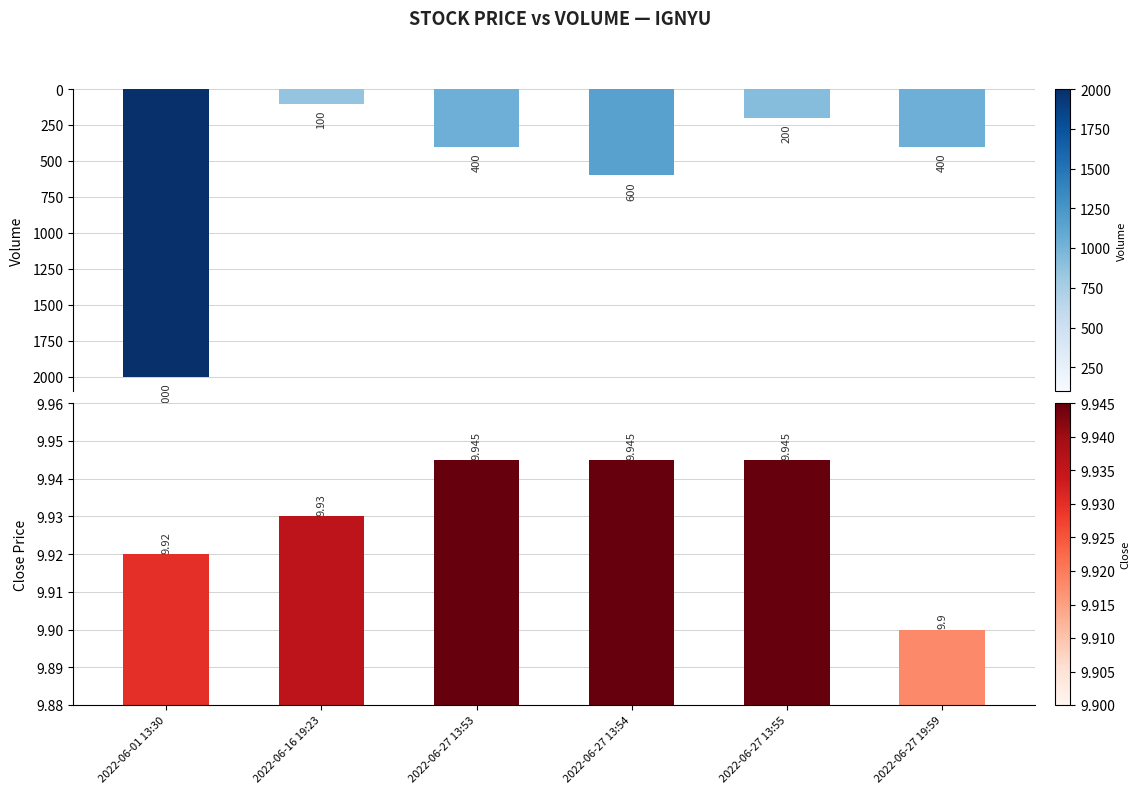

True or false: close has a value of 3.8 at 2022-06-16 19:23.

False